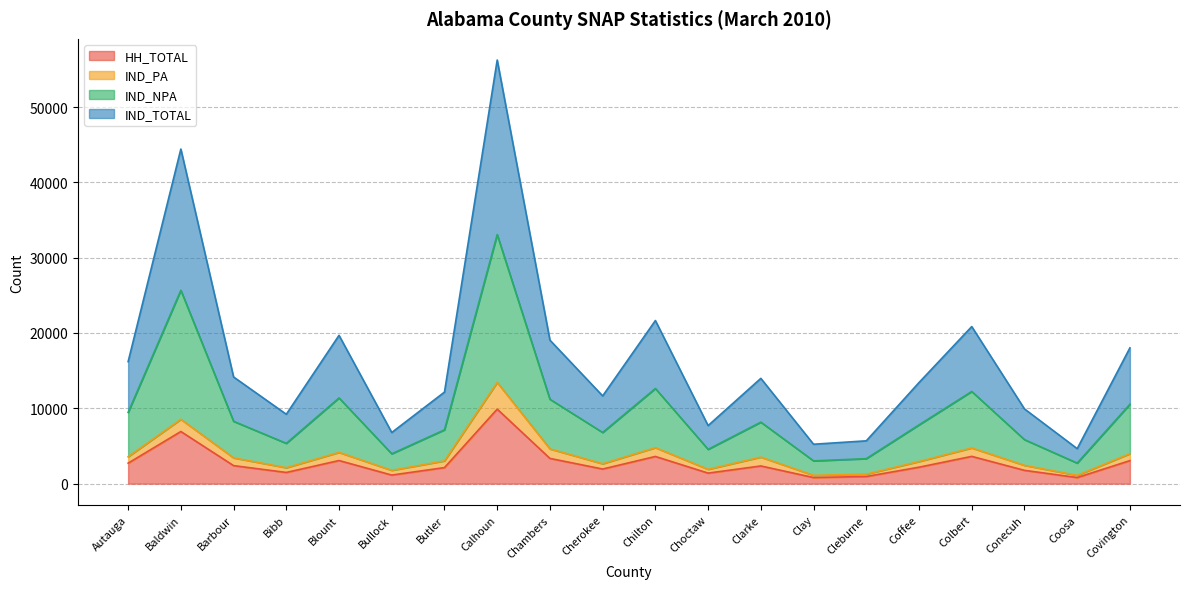

True or false: IND_TOTAL has more than 1 interior local peaks.

True